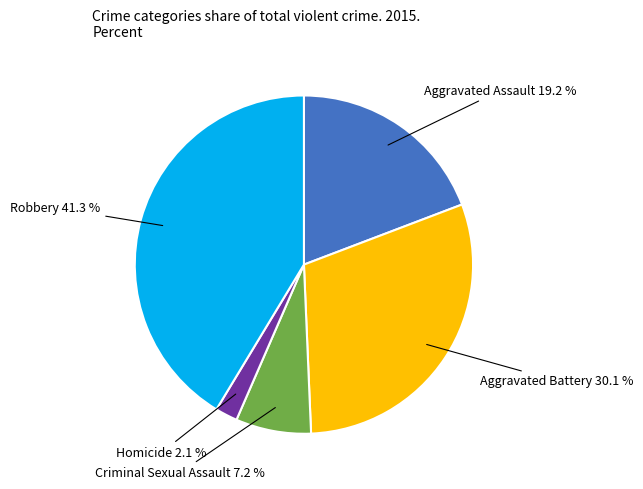

How many segments does this pie chart have?

5